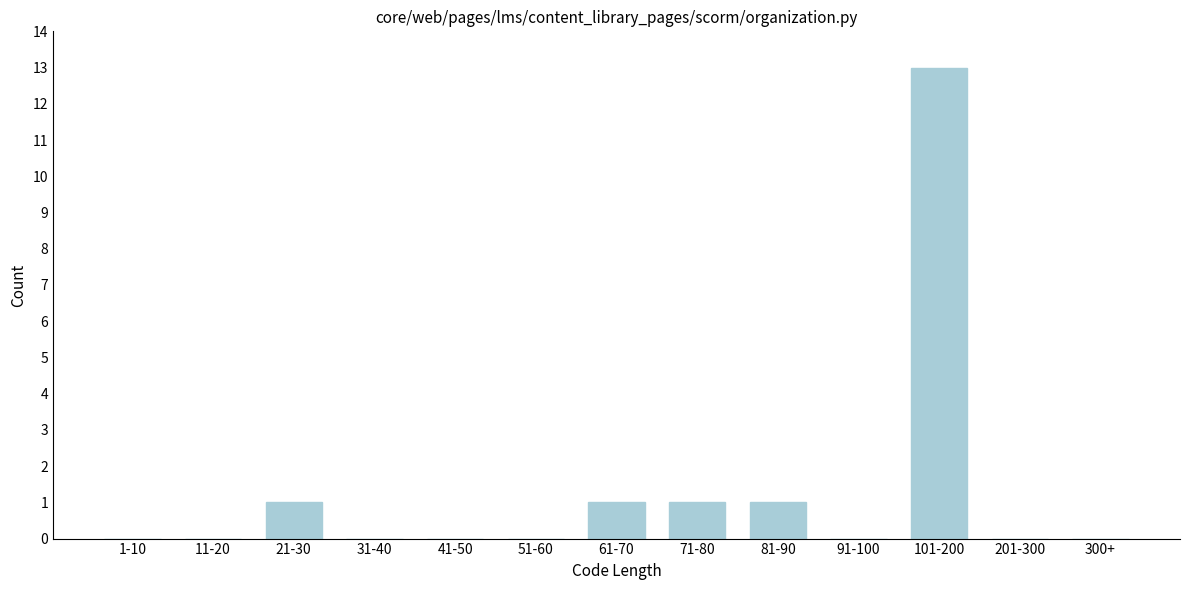

Reading right to left, extract all data points from this chart.

300+=0	201-300=0	101-200=13	91-100=0	81-90=1	71-80=1	61-70=1	51-60=0	41-50=0	31-40=0	21-30=1	11-20=0	1-10=0